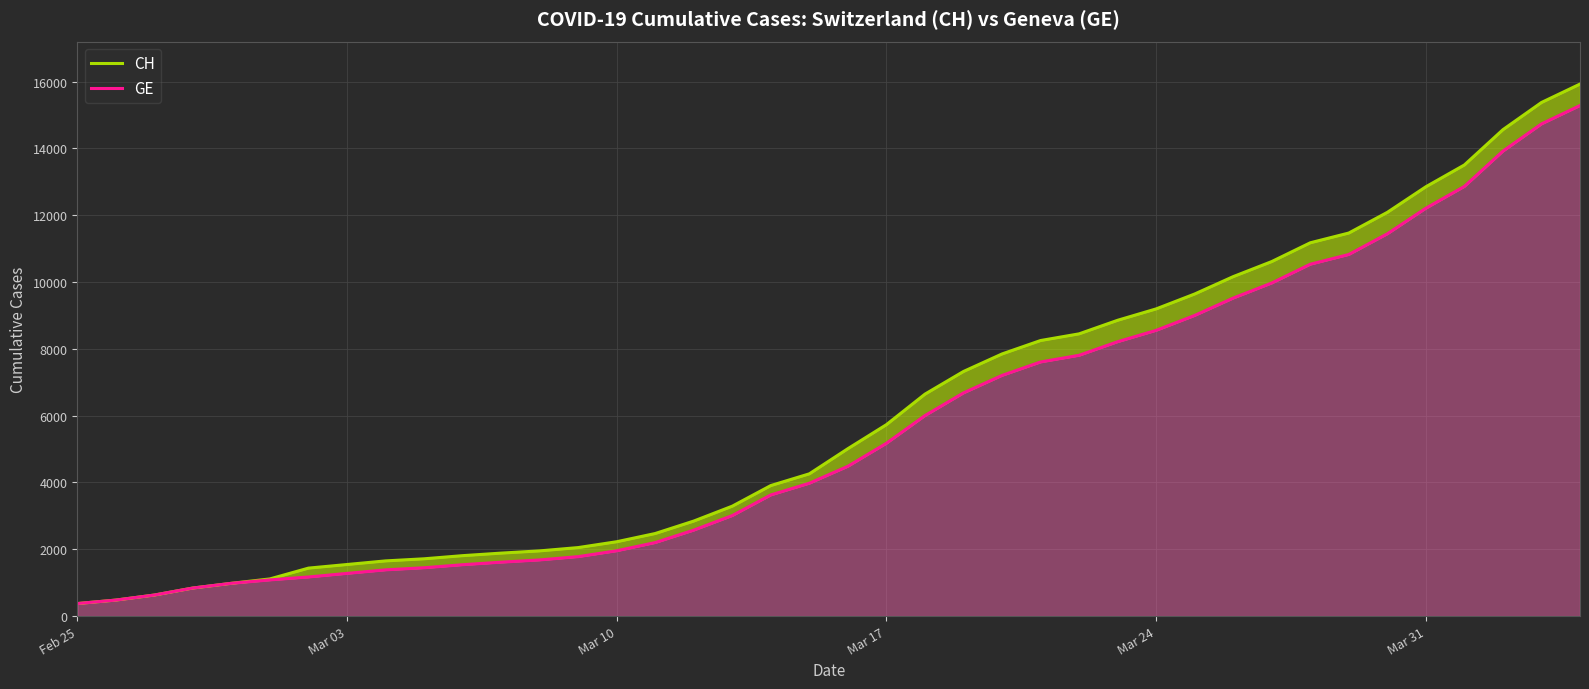

What is the difference between the maximum and minimum values in the CH series?

15551